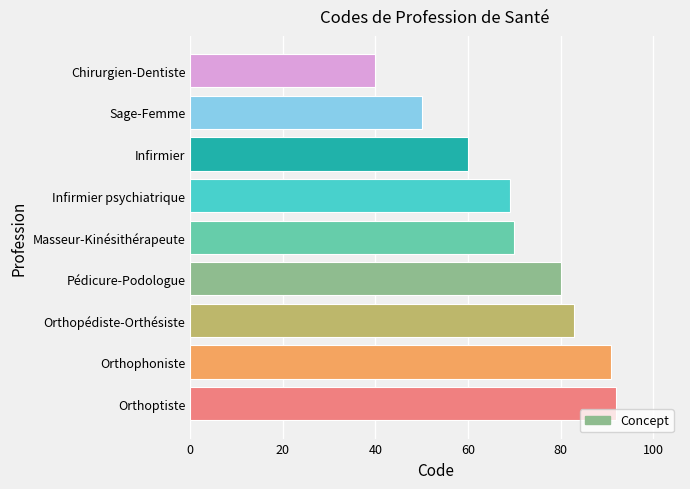

List the labels in order of value, smallest first.

Chirurgien-Dentiste, Sage-Femme, Infirmier, Infirmier psychiatrique, Masseur-Kinésithérapeute, Pédicure-Podologue, Orthopédiste-Orthésiste, Orthophoniste, Orthoptiste